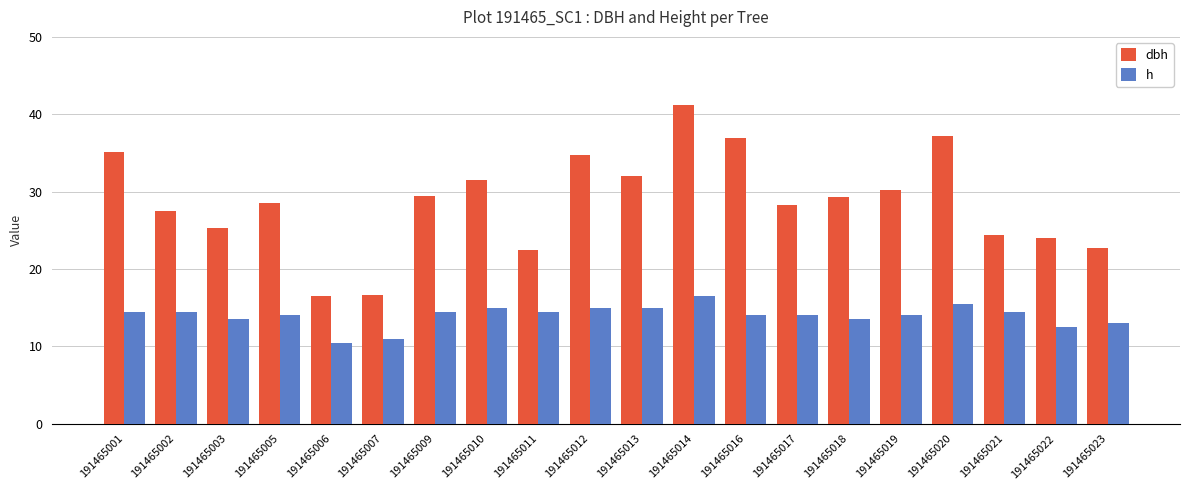

At 191465002, list the series in order from smallest to largest.

h, dbh